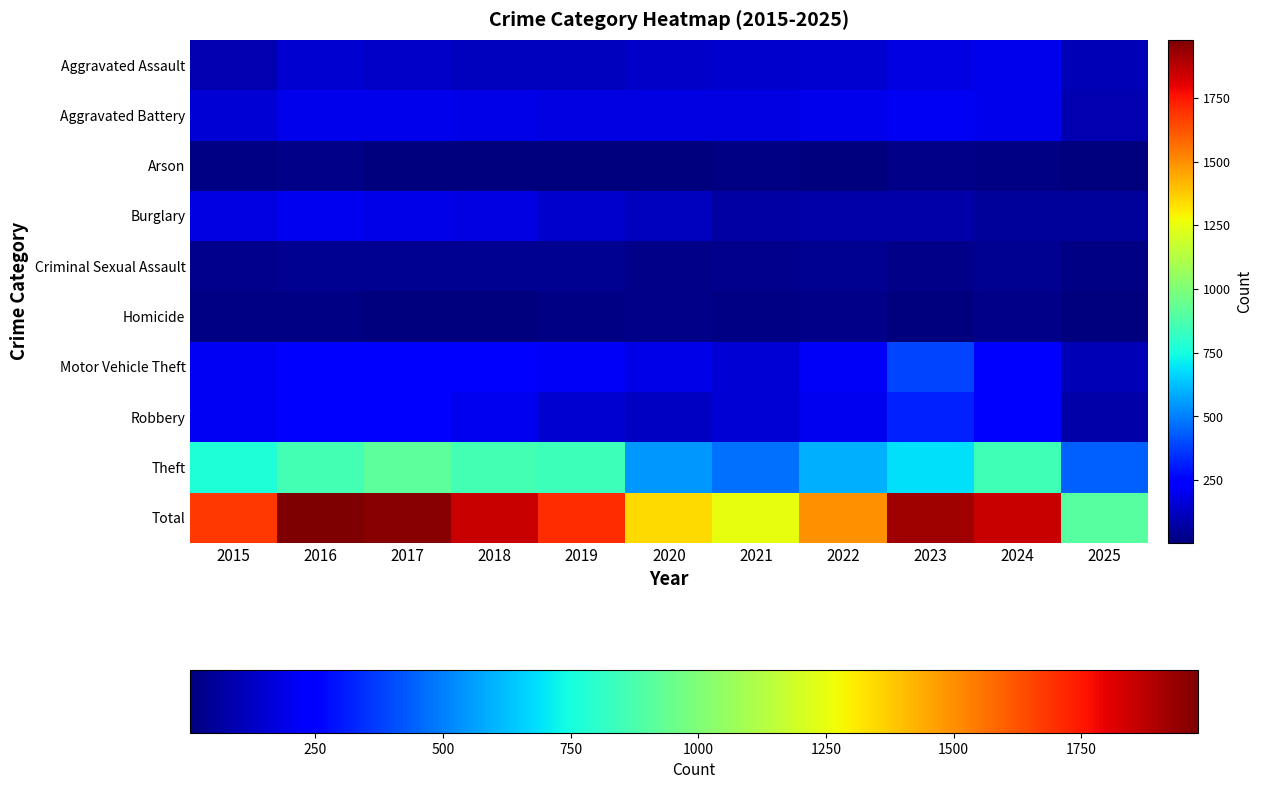

How many data points does each series have?

11